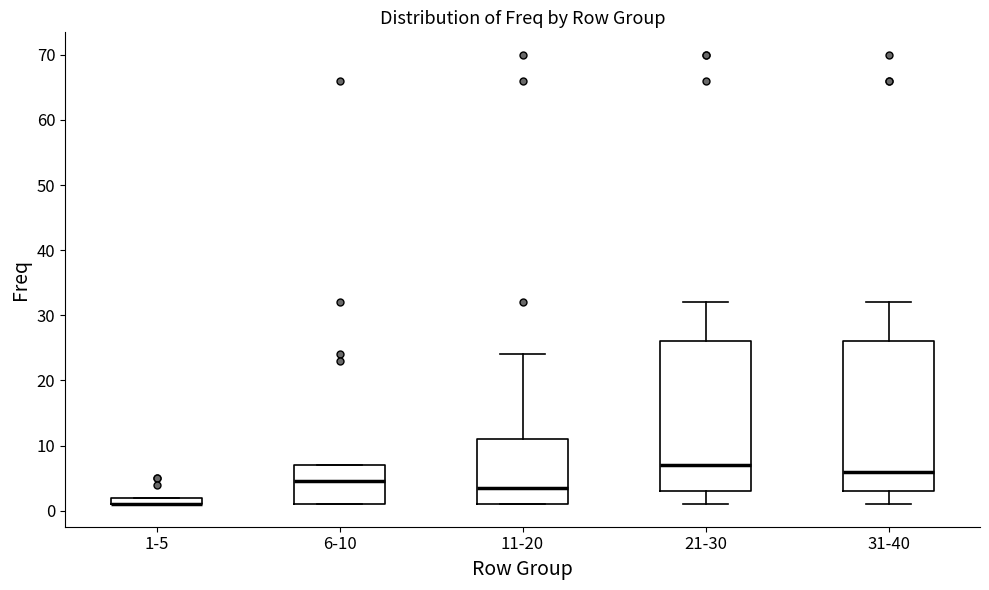

Where is the lower edge of the box for 11-20 on the y-axis? The values are not printed on the chart, so give them approximately, as read against the axis.

1